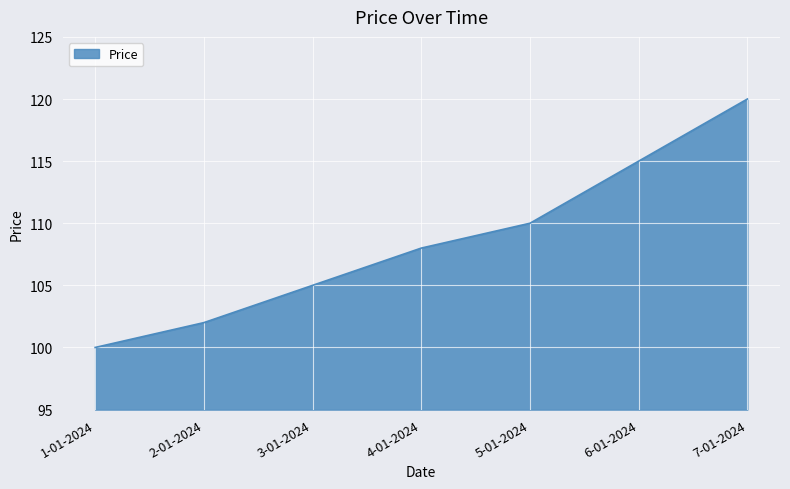

Is it true that the value at 5-01-2024 is 110?

True